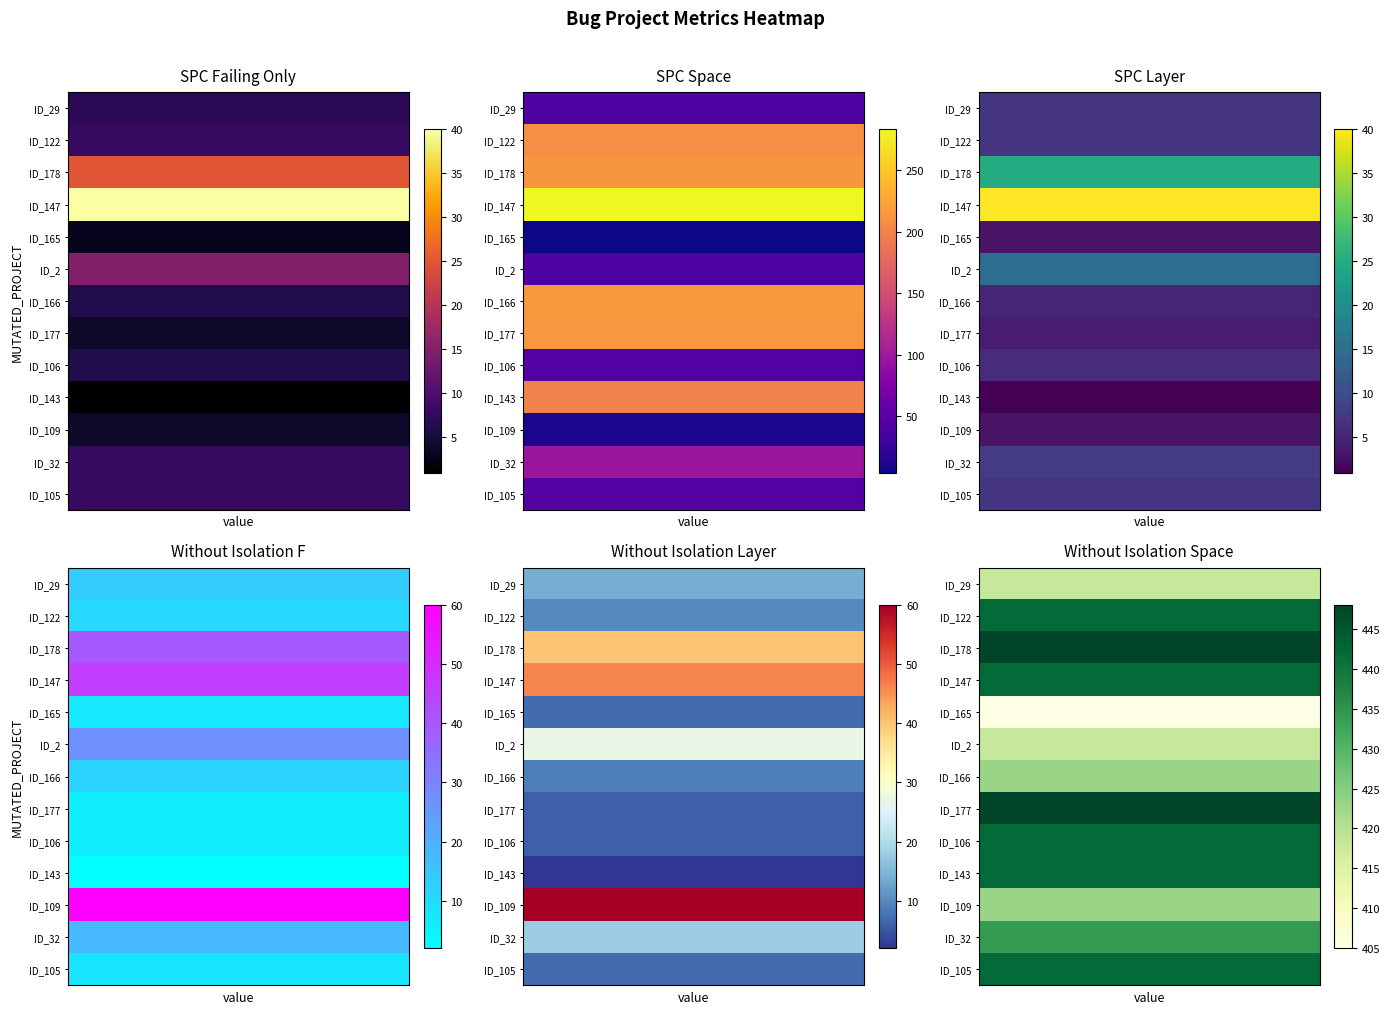

Reading right to left, extract all data points from this chart.

spc_failing_only: 8	8	4	1	6	4	6	15	3	40	25	8	7
spc_space: 45	96	11	198	44	216	217	42	4	283	215	209	42
spc_layer: 7	8	3	1	6	4	5	15	3	40	25	7	7
without_isolation_f: 8	18	60	2	6	6	12	27	7	46	40	11	14
without_isolation_layer: 7	18	60	2	6	6	9	27	7	46	40	10	14
without_isolation_space: 442	434	423	442	442	448	423	418	405	442	448	442	418